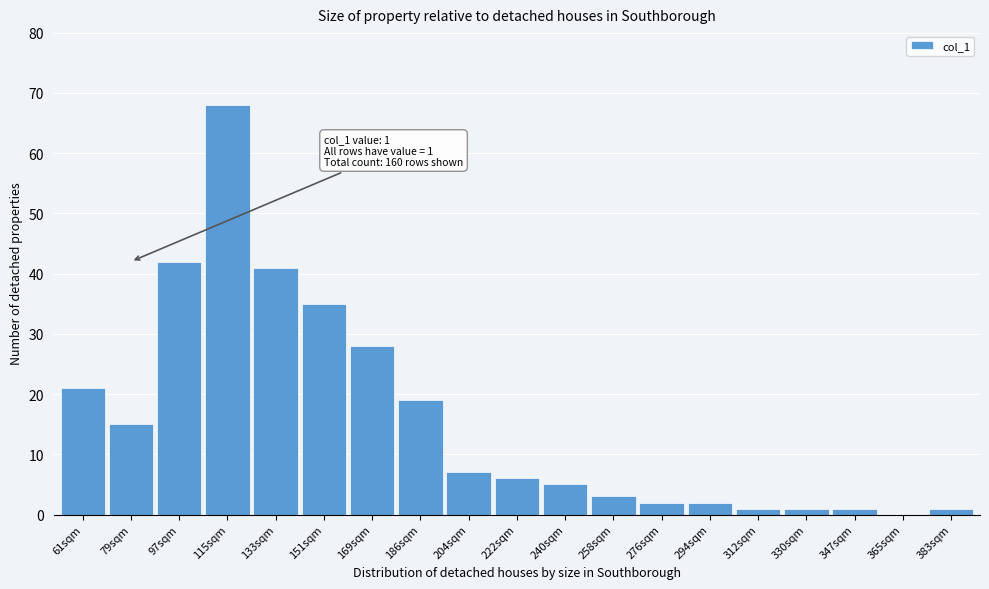

Reading left to right, list all the values displayed in this chart.

61sqm=21	79sqm=15	97sqm=42	115sqm=68	133sqm=41	151sqm=35	169sqm=28	186sqm=19	204sqm=7	222sqm=6	240sqm=5	258sqm=3	276sqm=2	294sqm=2	312sqm=1	330sqm=1	347sqm=1	365sqm=0	383sqm=1